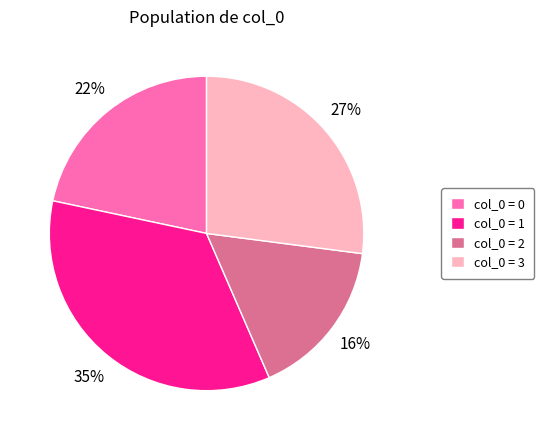

Do col_0 = 3 and col_0 = 1 together represent more than half of the pie?

Yes